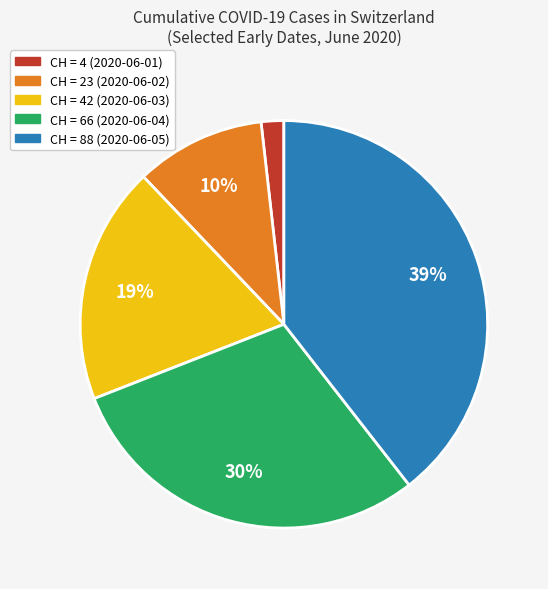

Which has a higher value, CH = 4 (2020-06-01) or CH = 88 (2020-06-05)?

CH = 88 (2020-06-05)